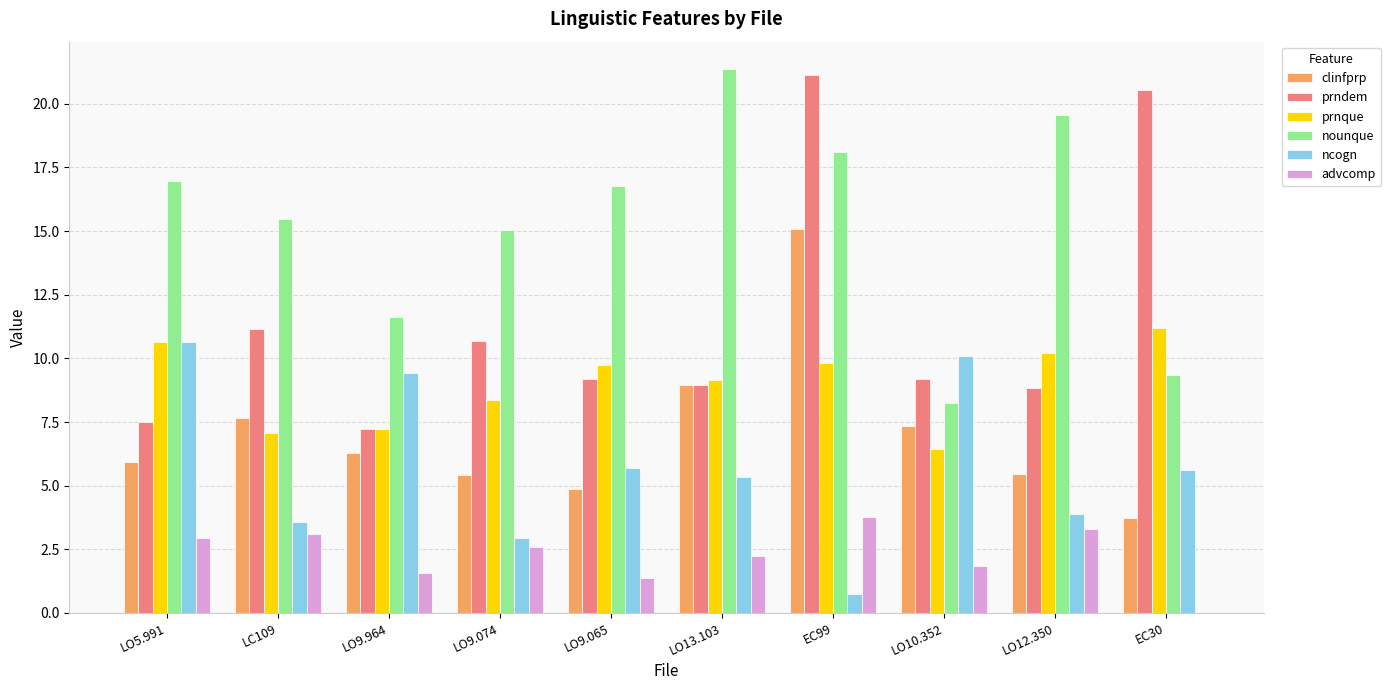

Are the bars horizontal?

No